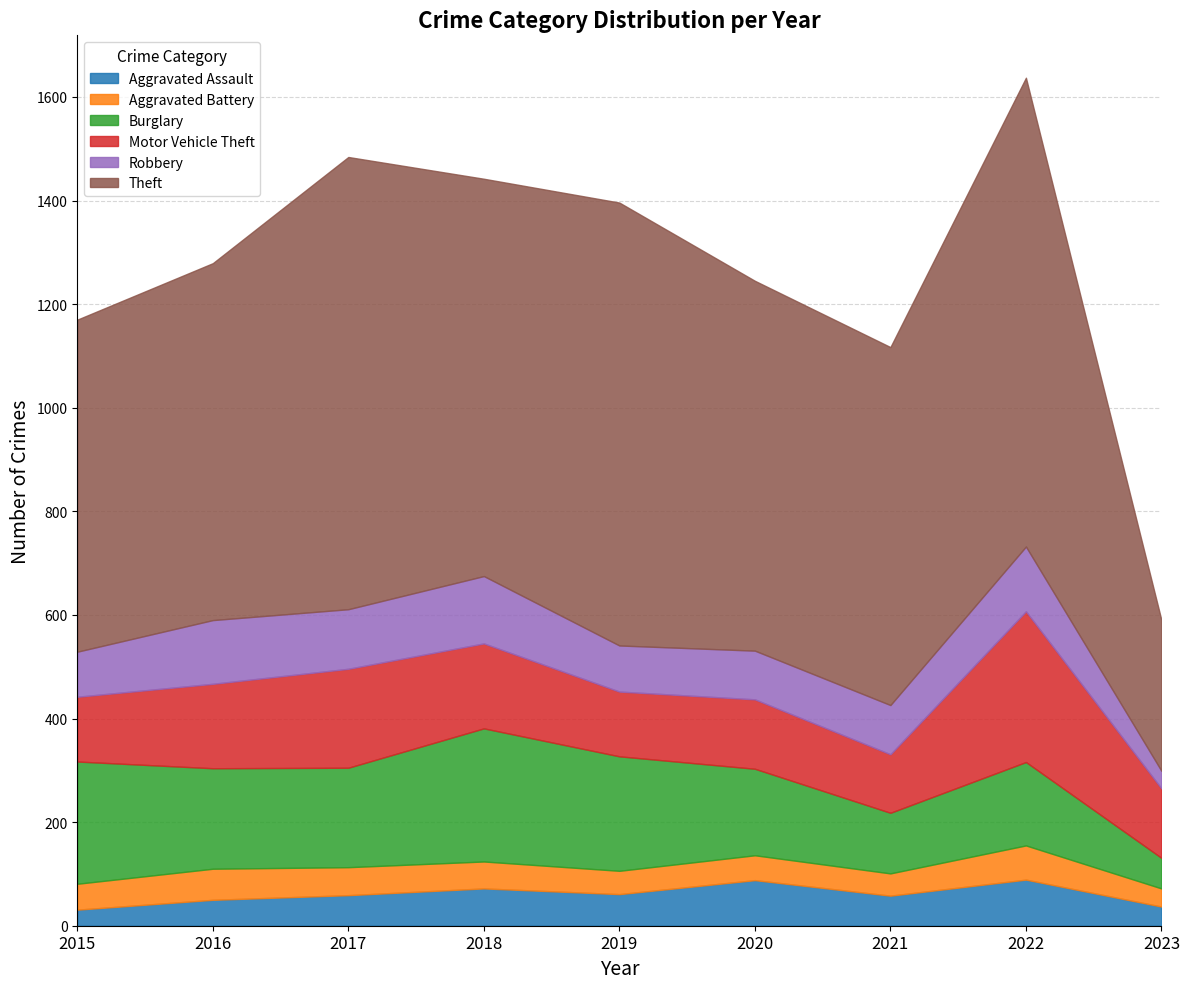

What is the total value across all series at 2020?

1245